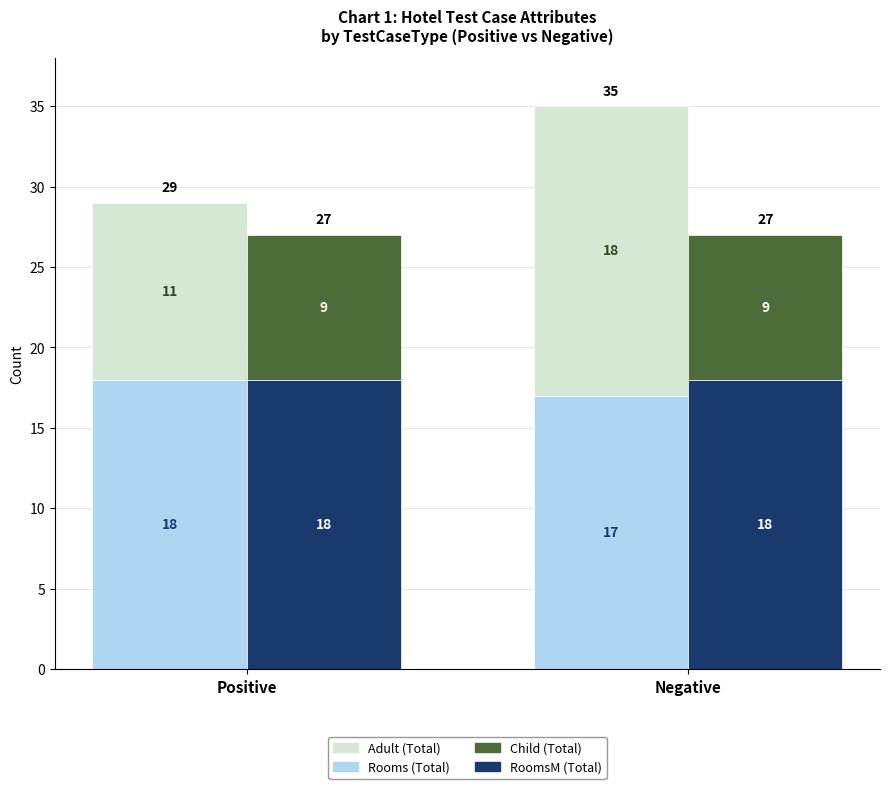

What is the smallest value displayed?

9